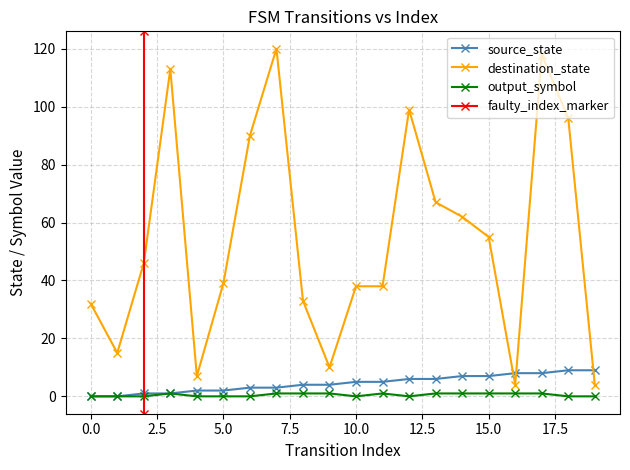

Which category has the highest value across all series?

7